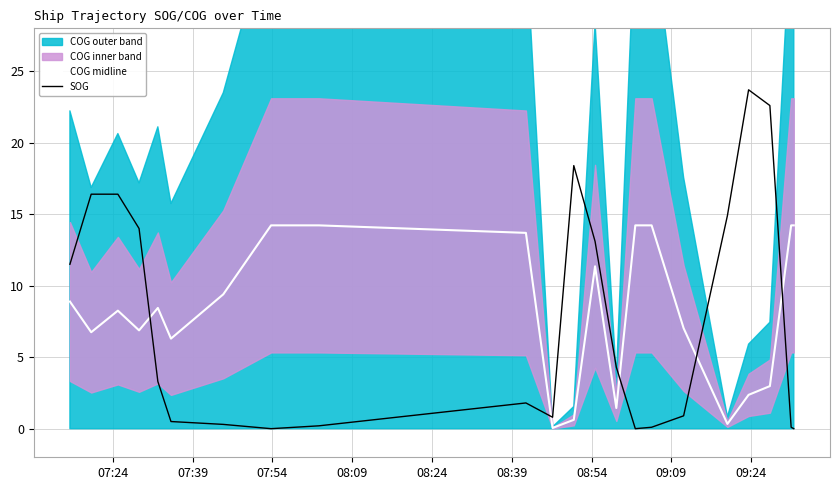

How many intersections are there between SOG and COG midline?

5